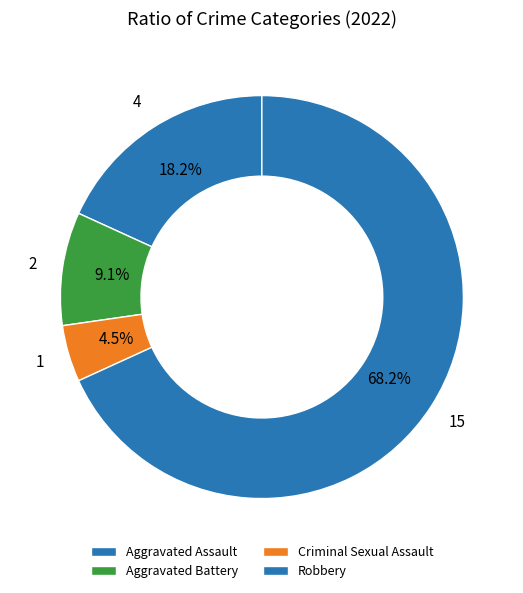

What portion of the pie excludes Robbery?

31.8%